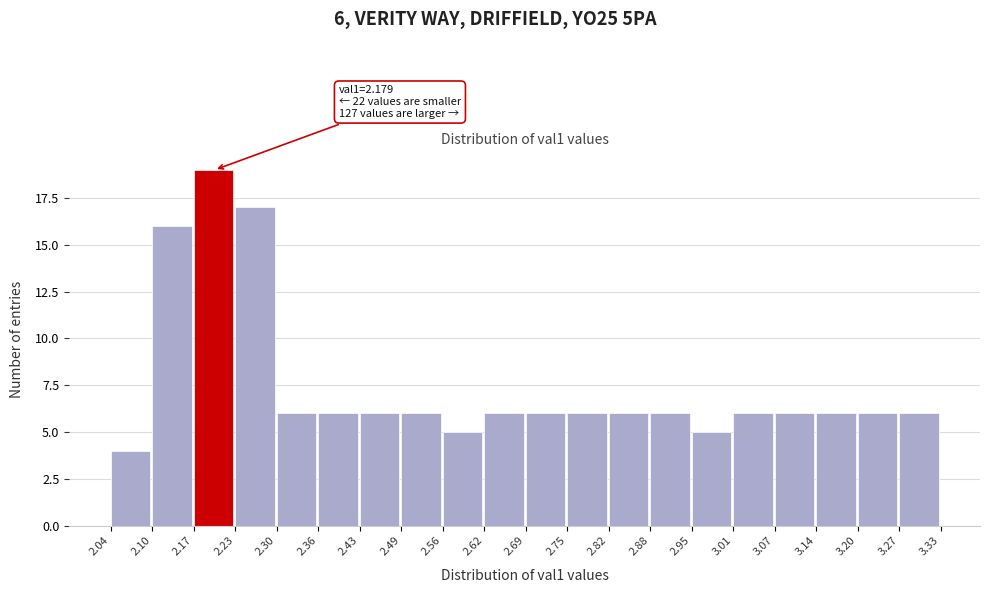

Over which range of the x-axis is the bar tallest?

2.17 to 2.23